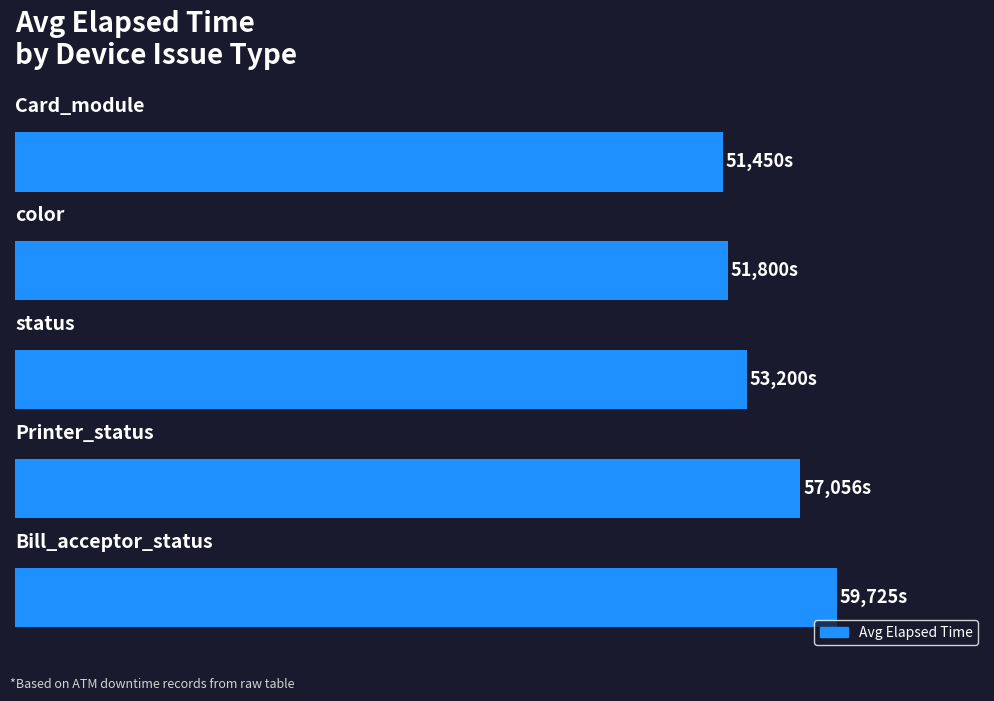

Are the bars horizontal?

Yes